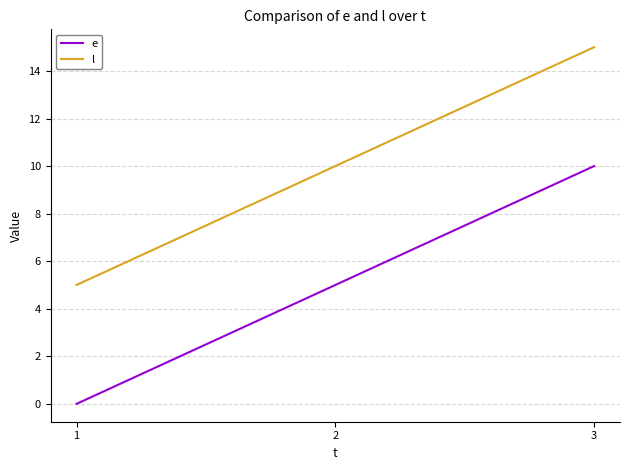

At which category is the sum across all series the highest?

3